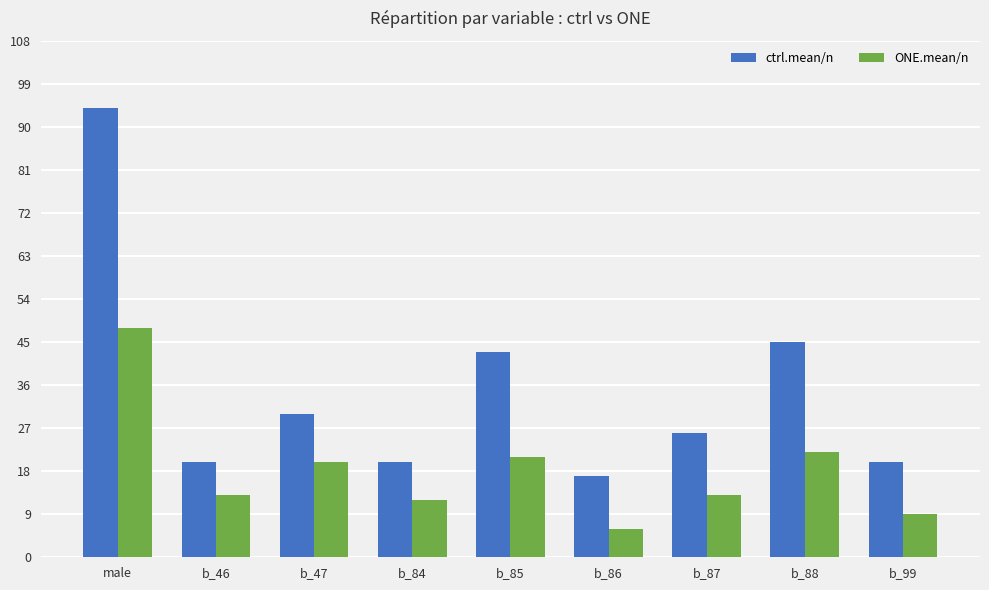

Rank the series by their average value, from highest to lowest.

ctrl.mean/n, ONE.mean/n